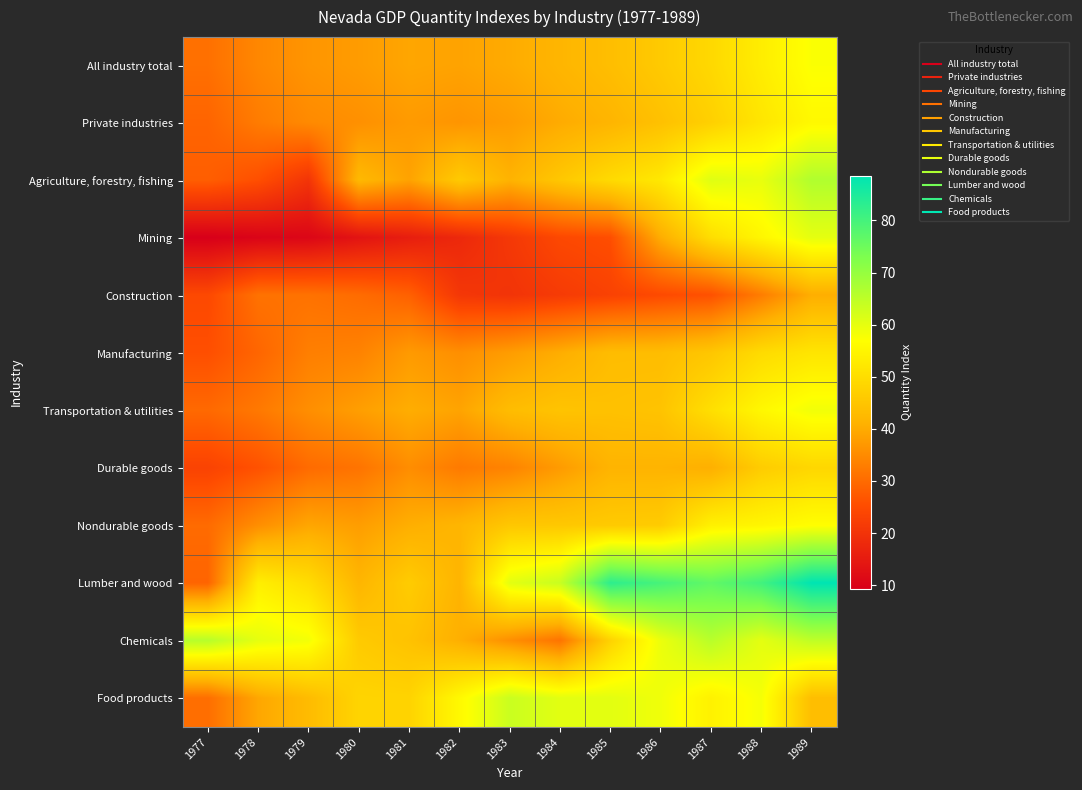

Which category has the highest value across all series?

1989